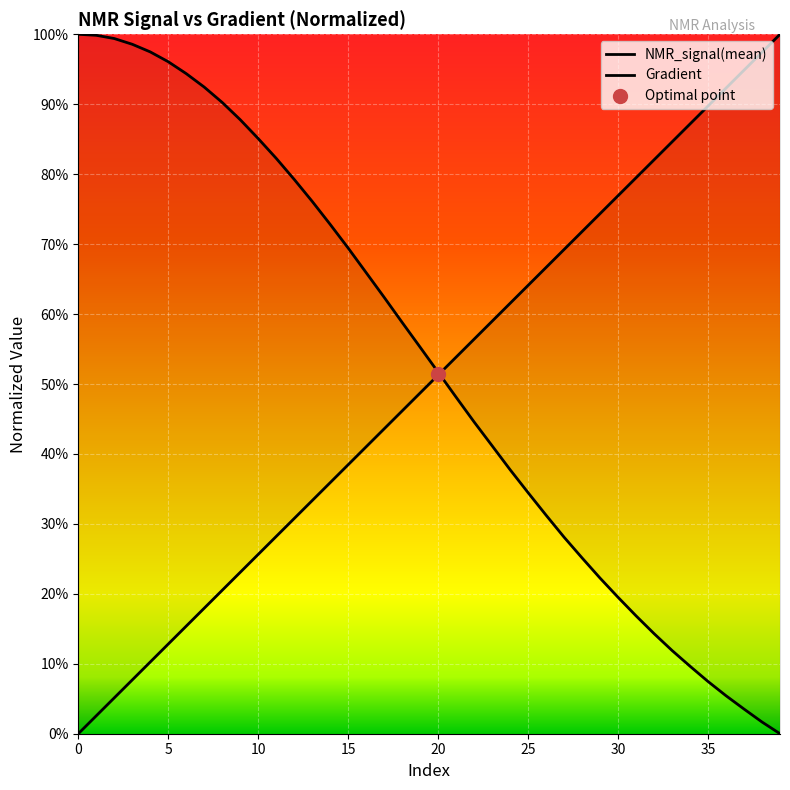

What is the total value across all series at 14?

1.1